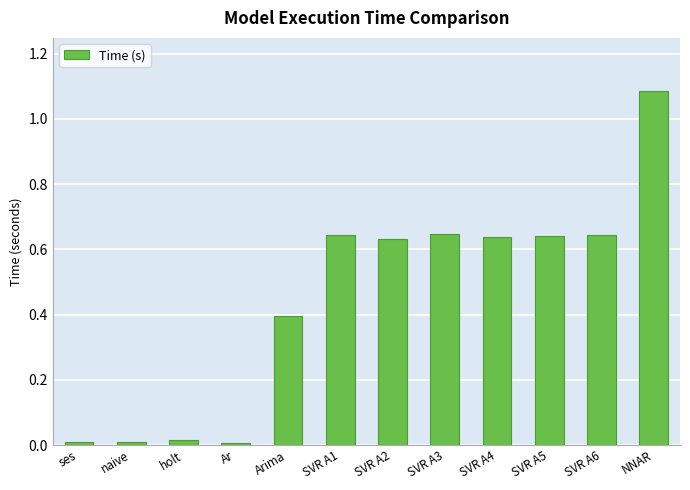

What is the label of the 3rd bar from the right?

SVR A5